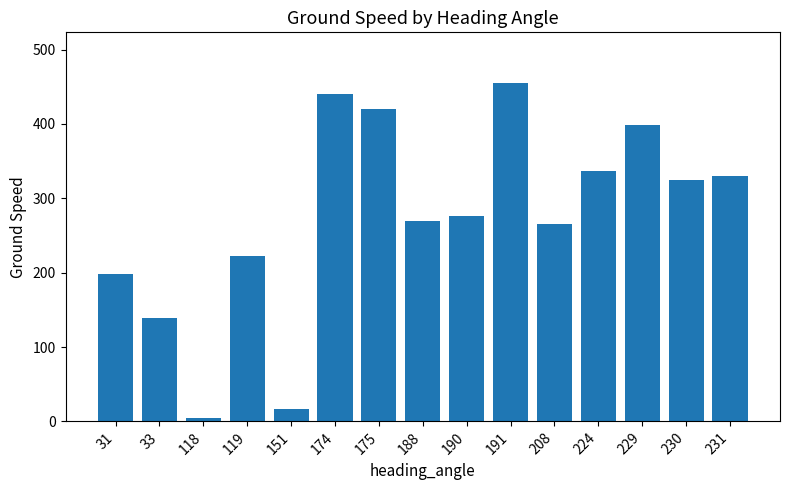

Which label corresponds to the largest value in the chart?

191